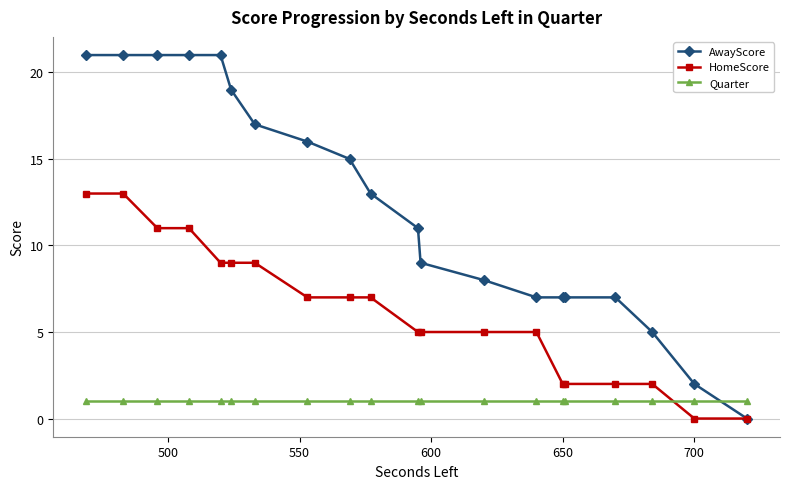

Reading right to left, list all the values displayed in this chart.

AwayScore: 0	2	5	7	7	7	7	8	9	11	13	15	16	17	19	21	21	21	21	21
HomeScore: 0	0	2	2	2	2	5	5	5	5	7	7	7	9	9	9	11	11	13	13
Quarter: 1	1	1	1	1	1	1	1	1	1	1	1	1	1	1	1	1	1	1	1